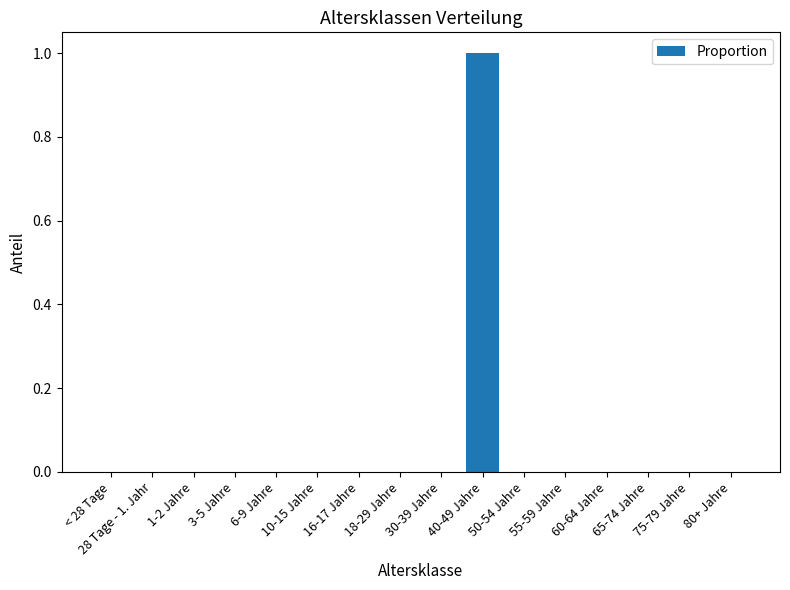

What is the sum of all values?

1